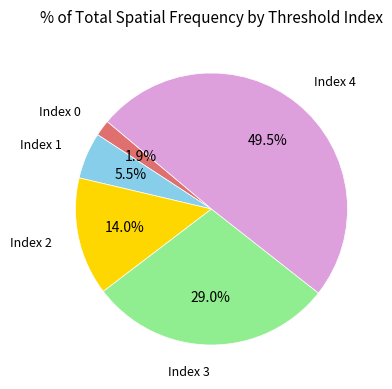

Combined, do Index 4 and Index 3 account for over 50%?

Yes